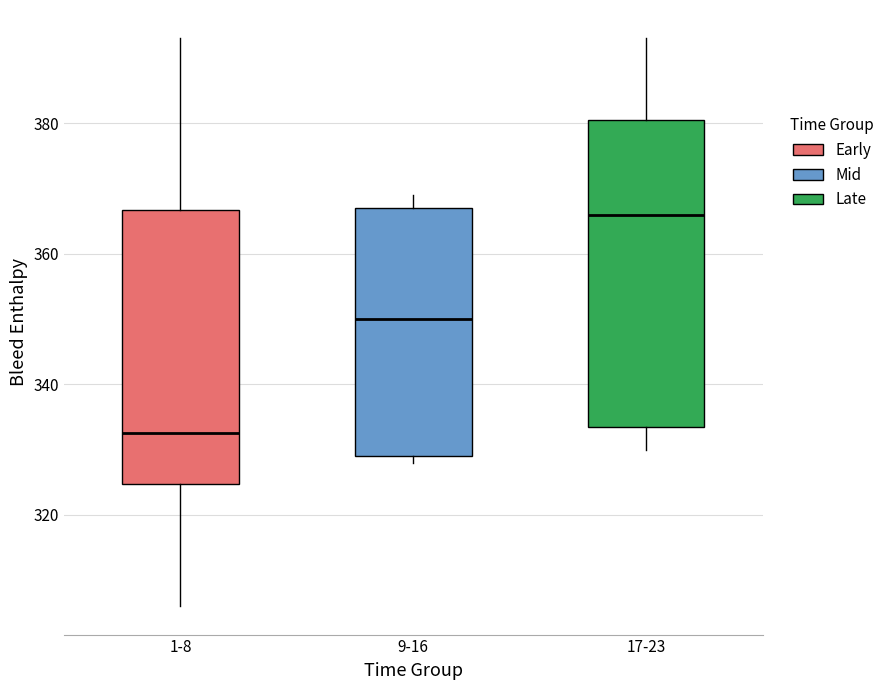

Which box is the tallest, from its lower edge to its upper edge?

17-23